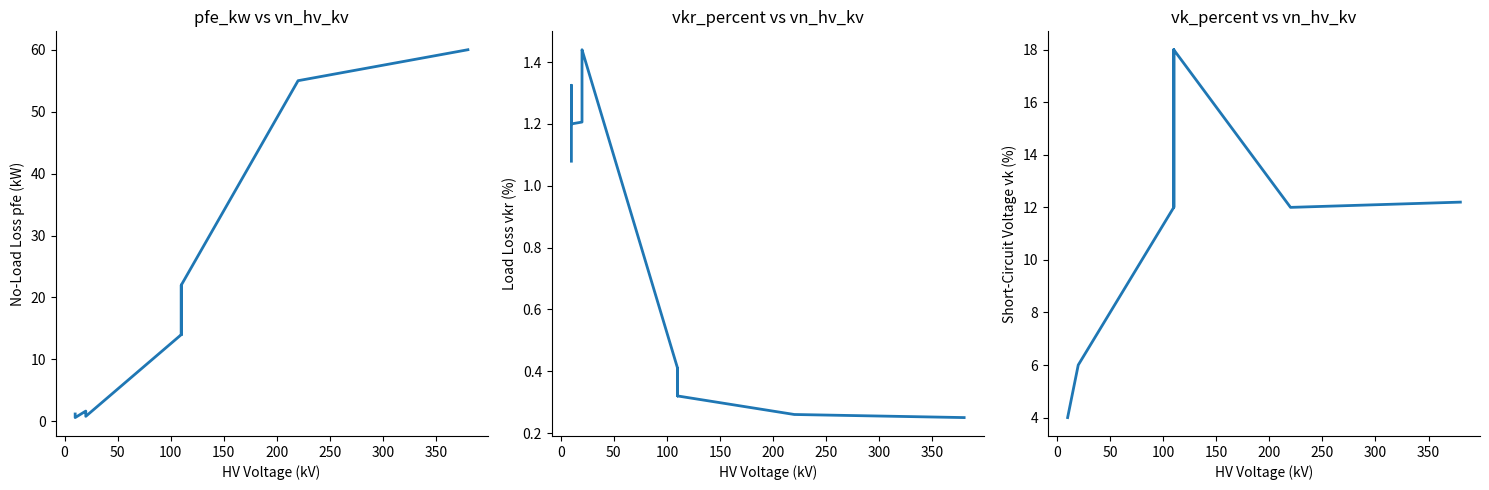

Is it true that vkr_percent equals 0.4 at 10?

False